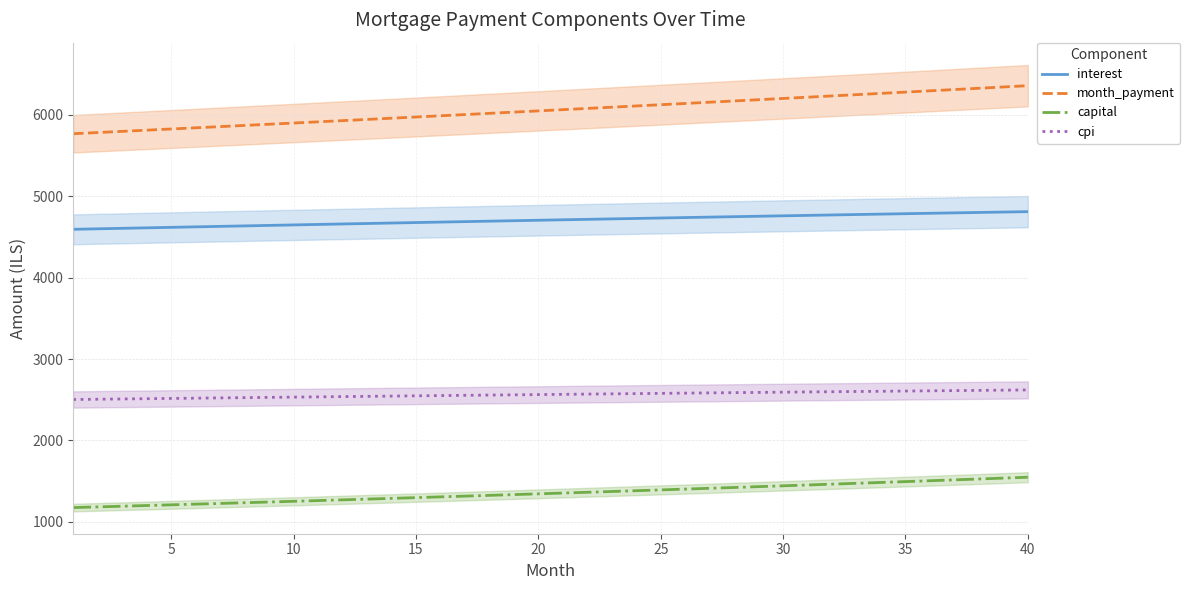

Is this an area chart (filled region under the line)?

No